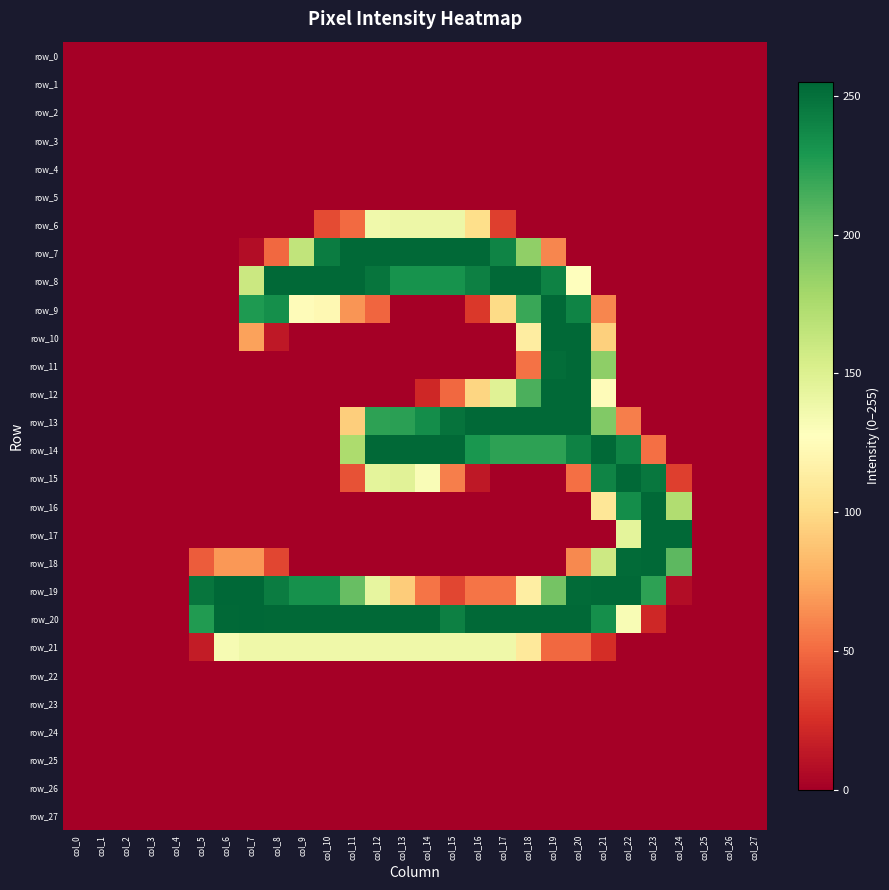

Reading left to right, transcribe all the data shown in this chart.

row_0: col_0=0	col_1=0	col_2=0	col_3=0	col_4=0	col_5=0	col_6=0	col_7=0	col_8=0	col_9=0	col_10=0	col_11=0	col_12=0	col_13=0	col_14=0	col_15=0	col_16=0	col_17=0	col_18=0	col_19=0	col_20=0	col_21=0	col_22=0	col_23=0	col_24=0	col_25=0	col_26=0	col_27=0
row_1: col_0=0	col_1=0	col_2=0	col_3=0	col_4=0	col_5=0	col_6=0	col_7=0	col_8=0	col_9=0	col_10=0	col_11=0	col_12=0	col_13=0	col_14=0	col_15=0	col_16=0	col_17=0	col_18=0	col_19=0	col_20=0	col_21=0	col_22=0	col_23=0	col_24=0	col_25=0	col_26=0	col_27=0
row_2: col_0=0	col_1=0	col_2=0	col_3=0	col_4=0	col_5=0	col_6=0	col_7=0	col_8=0	col_9=0	col_10=0	col_11=0	col_12=0	col_13=0	col_14=0	col_15=0	col_16=0	col_17=0	col_18=0	col_19=0	col_20=0	col_21=0	col_22=0	col_23=0	col_24=0	col_25=0	col_26=0	col_27=0
row_3: col_0=0	col_1=0	col_2=0	col_3=0	col_4=0	col_5=0	col_6=0	col_7=0	col_8=0	col_9=0	col_10=0	col_11=0	col_12=0	col_13=0	col_14=0	col_15=0	col_16=0	col_17=0	col_18=0	col_19=0	col_20=0	col_21=0	col_22=0	col_23=0	col_24=0	col_25=0	col_26=0	col_27=0
row_4: col_0=0	col_1=0	col_2=0	col_3=0	col_4=0	col_5=0	col_6=0	col_7=0	col_8=0	col_9=0	col_10=0	col_11=0	col_12=0	col_13=0	col_14=0	col_15=0	col_16=0	col_17=0	col_18=0	col_19=0	col_20=0	col_21=0	col_22=0	col_23=0	col_24=0	col_25=0	col_26=0	col_27=0
row_5: col_0=0	col_1=0	col_2=0	col_3=0	col_4=0	col_5=0	col_6=0	col_7=0	col_8=0	col_9=0	col_10=0	col_11=0	col_12=0	col_13=0	col_14=0	col_15=0	col_16=0	col_17=0	col_18=0	col_19=0	col_20=0	col_21=0	col_22=0	col_23=0	col_24=0	col_25=0	col_26=0	col_27=0
row_6: col_0=0	col_1=0	col_2=0	col_3=0	col_4=0	col_5=0	col_6=0	col_7=0	col_8=0	col_9=0	col_10=37	col_11=50	col_12=137	col_13=139	col_14=139	col_15=139	col_16=102	col_17=32	col_18=0	col_19=0	col_20=0	col_21=0	col_22=0	col_23=0	col_24=0	col_25=0	col_26=0	col_27=0
row_7: col_0=0	col_1=0	col_2=0	col_3=0	col_4=0	col_5=0	col_6=0	col_7=7	col_8=49	col_9=165	col_10=244	col_11=254	col_12=254	col_13=254	col_14=254	col_15=254	col_16=254	col_17=240	col_18=187	col_19=61	col_20=0	col_21=0	col_22=0	col_23=0	col_24=0	col_25=0	col_26=0	col_27=0
row_8: col_0=0	col_1=0	col_2=0	col_3=0	col_4=0	col_5=0	col_6=0	col_7=160	col_8=254	col_9=254	col_10=254	col_11=254	col_12=248	col_13=232	col_14=232	col_15=232	col_16=242	col_17=254	col_18=254	col_19=241	col_20=128	col_21=0	col_22=0	col_23=0	col_24=0	col_25=0	col_26=0	col_27=0
row_9: col_0=0	col_1=0	col_2=0	col_3=0	col_4=0	col_5=0	col_6=0	col_7=228	col_8=234	col_9=125	col_10=122	col_11=67	col_12=48	col_13=0	col_14=0	col_15=0	col_16=29	col_17=100	col_18=219	col_19=254	col_20=240	col_21=61	col_22=0	col_23=0	col_24=0	col_25=0	col_26=0	col_27=0
row_10: col_0=0	col_1=0	col_2=0	col_3=0	col_4=0	col_5=0	col_6=0	col_7=72	col_8=13	col_9=0	col_10=0	col_11=0	col_12=0	col_13=0	col_14=0	col_15=0	col_16=0	col_17=0	col_18=113	col_19=254	col_20=254	col_21=94	col_22=0	col_23=0	col_24=0	col_25=0	col_26=0	col_27=0
row_11: col_0=0	col_1=0	col_2=0	col_3=0	col_4=0	col_5=0	col_6=0	col_7=0	col_8=0	col_9=0	col_10=0	col_11=0	col_12=0	col_13=0	col_14=0	col_15=0	col_16=0	col_17=0	col_18=53	col_19=252	col_20=254	col_21=188	col_22=0	col_23=0	col_24=0	col_25=0	col_26=0	col_27=0
row_12: col_0=0	col_1=0	col_2=0	col_3=0	col_4=0	col_5=0	col_6=0	col_7=0	col_8=0	col_9=0	col_10=0	col_11=0	col_12=0	col_13=0	col_14=21	col_15=49	col_16=97	col_17=148	col_18=213	col_19=254	col_20=254	col_21=125	col_22=0	col_23=0	col_24=0	col_25=0	col_26=0	col_27=0
row_13: col_0=0	col_1=0	col_2=0	col_3=0	col_4=0	col_5=0	col_6=0	col_7=0	col_8=0	col_9=0	col_10=0	col_11=93	col_12=223	col_13=224	col_14=235	col_15=249	col_16=254	col_17=254	col_18=254	col_19=254	col_20=254	col_21=193	col_22=58	col_23=0	col_24=0	col_25=0	col_26=0	col_27=0
row_14: col_0=0	col_1=0	col_2=0	col_3=0	col_4=0	col_5=0	col_6=0	col_7=0	col_8=0	col_9=0	col_10=0	col_11=175	col_12=254	col_13=254	col_14=254	col_15=254	col_16=230	col_17=223	col_18=223	col_19=223	col_20=241	col_21=254	col_22=240	col_23=52	col_24=0	col_25=0	col_26=0	col_27=0
row_15: col_0=0	col_1=0	col_2=0	col_3=0	col_4=0	col_5=0	col_6=0	col_7=0	col_8=0	col_9=0	col_10=0	col_11=40	col_12=145	col_13=147	col_14=131	col_15=58	col_16=13	col_17=0	col_18=0	col_19=0	col_20=52	col_21=240	col_22=254	col_23=247	col_24=32	col_25=0	col_26=0	col_27=0
row_16: col_0=0	col_1=0	col_2=0	col_3=0	col_4=0	col_5=0	col_6=0	col_7=0	col_8=0	col_9=0	col_10=0	col_11=0	col_12=0	col_13=0	col_14=0	col_15=0	col_16=0	col_17=0	col_18=0	col_19=0	col_20=0	col_21=108	col_22=235	col_23=254	col_24=173	col_25=0	col_26=0	col_27=0
row_17: col_0=0	col_1=0	col_2=0	col_3=0	col_4=0	col_5=0	col_6=0	col_7=0	col_8=0	col_9=0	col_10=0	col_11=0	col_12=0	col_13=0	col_14=0	col_15=0	col_16=0	col_17=0	col_18=0	col_19=0	col_20=0	col_21=0	col_22=145	col_23=254	col_24=254	col_25=0	col_26=0	col_27=0
row_18: col_0=0	col_1=0	col_2=0	col_3=0	col_4=0	col_5=44	col_6=68	col_7=68	col_8=35	col_9=0	col_10=0	col_11=0	col_12=0	col_13=0	col_14=0	col_15=0	col_16=0	col_17=0	col_18=0	col_19=0	col_20=62	col_21=159	col_22=253	col_23=254	col_24=207	col_25=0	col_26=0	col_27=0
row_19: col_0=0	col_1=0	col_2=0	col_3=0	col_4=0	col_5=248	col_6=255	col_7=255	col_8=244	col_9=233	col_10=233	col_11=203	col_12=143	col_13=92	col_14=54	col_15=35	col_16=54	col_17=54	col_18=114	col_19=198	col_20=253	col_21=254	col_22=254	col_23=223	col_24=7	col_25=0	col_26=0	col_27=0
row_20: col_0=0	col_1=0	col_2=0	col_3=0	col_4=0	col_5=227	col_6=254	col_7=255	col_8=254	col_9=254	col_10=254	col_11=254	col_12=254	col_13=254	col_14=254	col_15=242	col_16=254	col_17=254	col_18=254	col_19=254	col_20=254	col_21=234	col_22=132	col_23=21	col_24=0	col_25=0	col_26=0	col_27=0
row_21: col_0=0	col_1=0	col_2=0	col_3=0	col_4=0	col_5=15	col_6=133	col_7=138	col_8=138	col_9=138	col_10=138	col_11=138	col_12=138	col_13=138	col_14=138	col_15=138	col_16=138	col_17=138	col_18=110	col_19=49	col_20=49	col_21=24	col_22=0	col_23=0	col_24=0	col_25=0	col_26=0	col_27=0
row_22: col_0=0	col_1=0	col_2=0	col_3=0	col_4=0	col_5=0	col_6=0	col_7=0	col_8=0	col_9=0	col_10=0	col_11=0	col_12=0	col_13=0	col_14=0	col_15=0	col_16=0	col_17=0	col_18=0	col_19=0	col_20=0	col_21=0	col_22=0	col_23=0	col_24=0	col_25=0	col_26=0	col_27=0
row_23: col_0=0	col_1=0	col_2=0	col_3=0	col_4=0	col_5=0	col_6=0	col_7=0	col_8=0	col_9=0	col_10=0	col_11=0	col_12=0	col_13=0	col_14=0	col_15=0	col_16=0	col_17=0	col_18=0	col_19=0	col_20=0	col_21=0	col_22=0	col_23=0	col_24=0	col_25=0	col_26=0	col_27=0
row_24: col_0=0	col_1=0	col_2=0	col_3=0	col_4=0	col_5=0	col_6=0	col_7=0	col_8=0	col_9=0	col_10=0	col_11=0	col_12=0	col_13=0	col_14=0	col_15=0	col_16=0	col_17=0	col_18=0	col_19=0	col_20=0	col_21=0	col_22=0	col_23=0	col_24=0	col_25=0	col_26=0	col_27=0
row_25: col_0=0	col_1=0	col_2=0	col_3=0	col_4=0	col_5=0	col_6=0	col_7=0	col_8=0	col_9=0	col_10=0	col_11=0	col_12=0	col_13=0	col_14=0	col_15=0	col_16=0	col_17=0	col_18=0	col_19=0	col_20=0	col_21=0	col_22=0	col_23=0	col_24=0	col_25=0	col_26=0	col_27=0
row_26: col_0=0	col_1=0	col_2=0	col_3=0	col_4=0	col_5=0	col_6=0	col_7=0	col_8=0	col_9=0	col_10=0	col_11=0	col_12=0	col_13=0	col_14=0	col_15=0	col_16=0	col_17=0	col_18=0	col_19=0	col_20=0	col_21=0	col_22=0	col_23=0	col_24=0	col_25=0	col_26=0	col_27=0
row_27: col_0=0	col_1=0	col_2=0	col_3=0	col_4=0	col_5=0	col_6=0	col_7=0	col_8=0	col_9=0	col_10=0	col_11=0	col_12=0	col_13=0	col_14=0	col_15=0	col_16=0	col_17=0	col_18=0	col_19=0	col_20=0	col_21=0	col_22=0	col_23=0	col_24=0	col_25=0	col_26=0	col_27=0